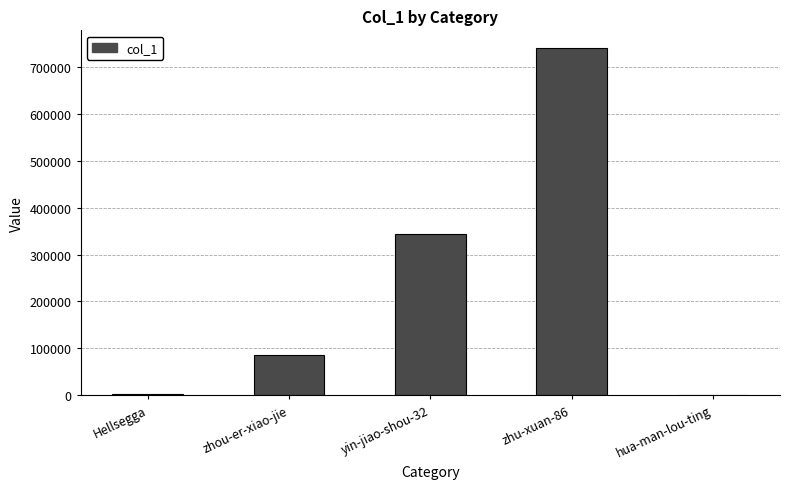

What is the difference between the values at zhu-xuan-86 and zhou-er-xiao-jie?

655984